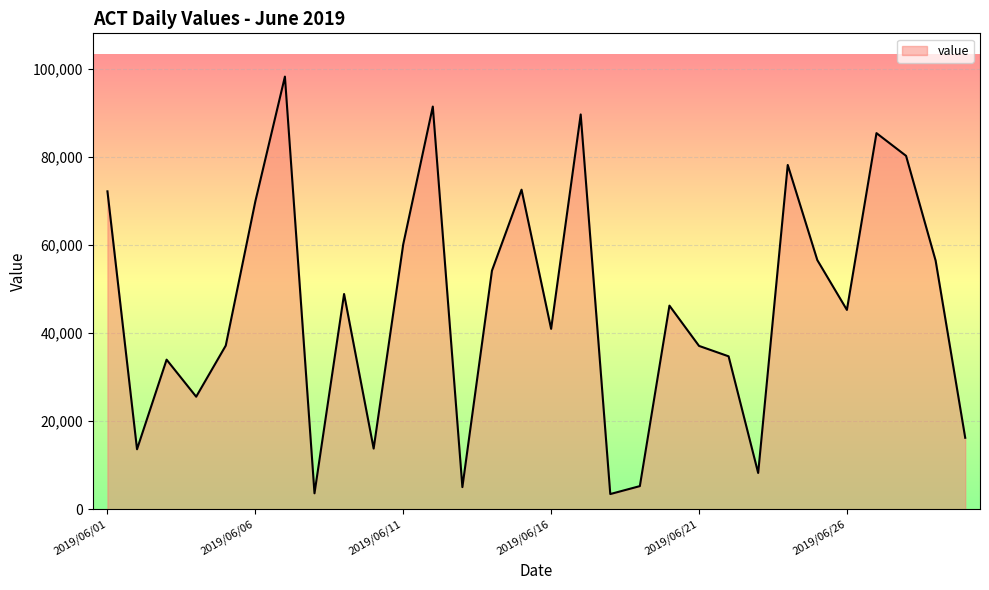

What is the maximum value shown in the chart?

98162